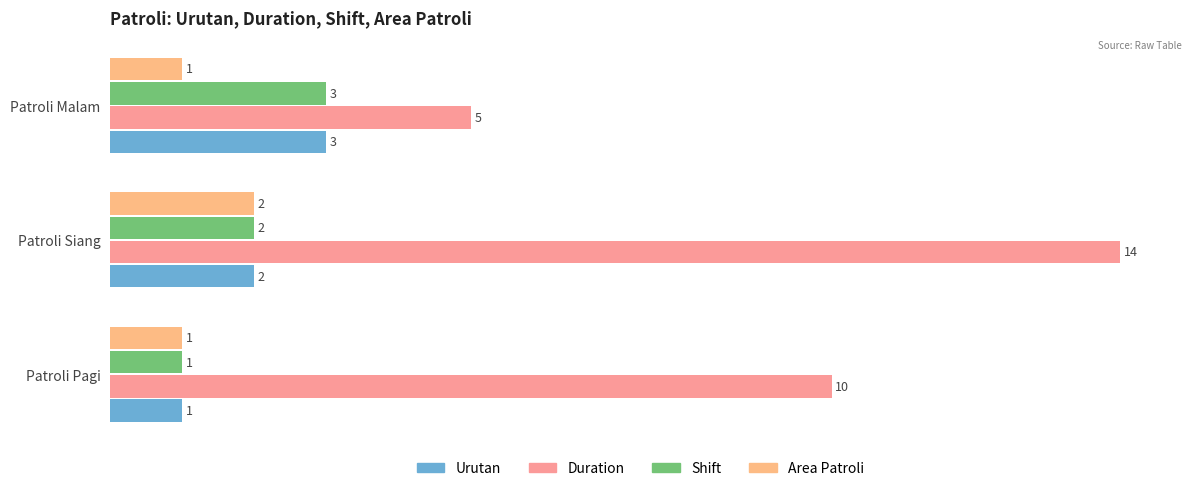

How many Duration values are between 5 and 14?

3